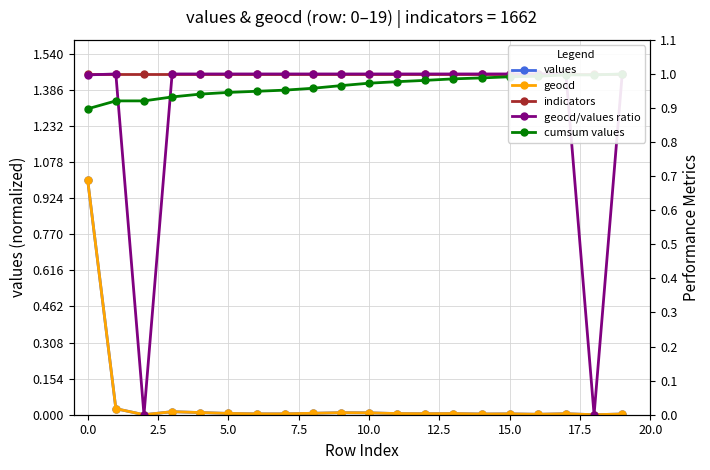

How many lines are shown in the chart?

5